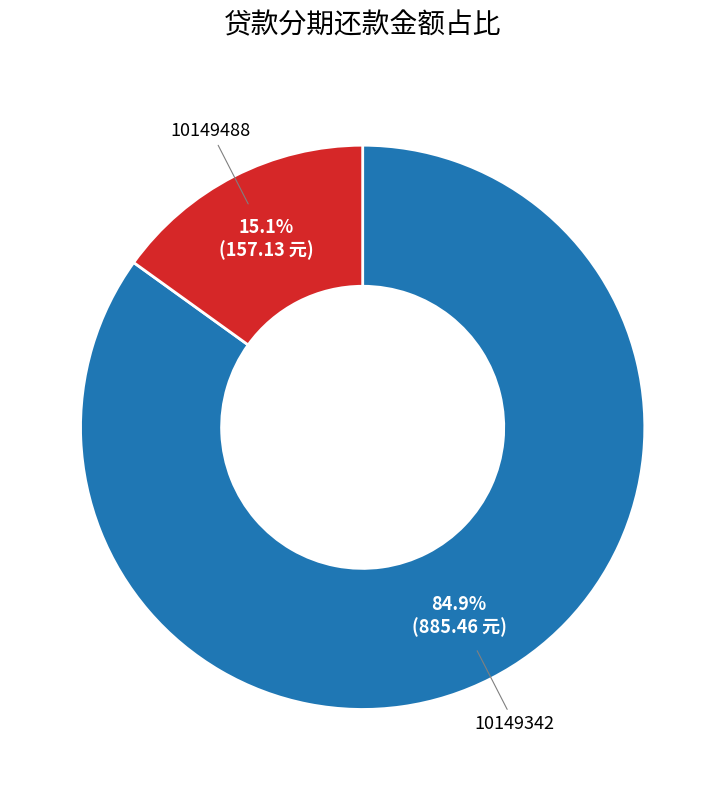

Is there a majority slice in this chart?

Yes